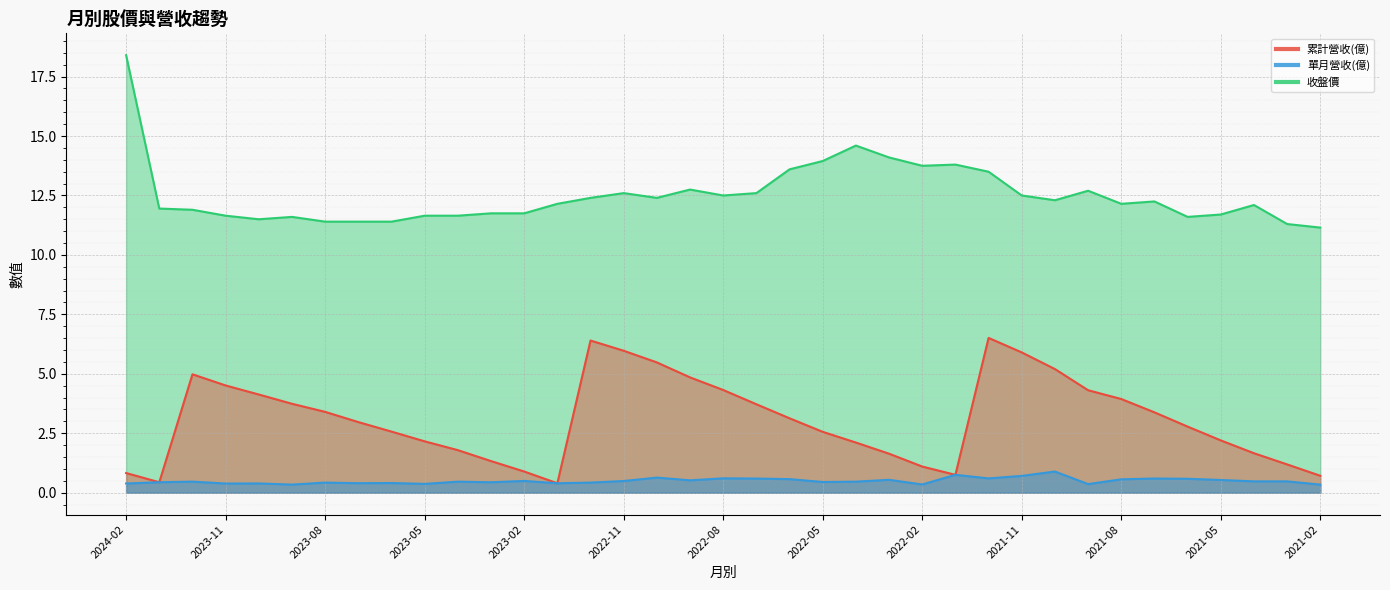

True or false: 累計營收(億) and 單月營收(億) cross at least once.

False